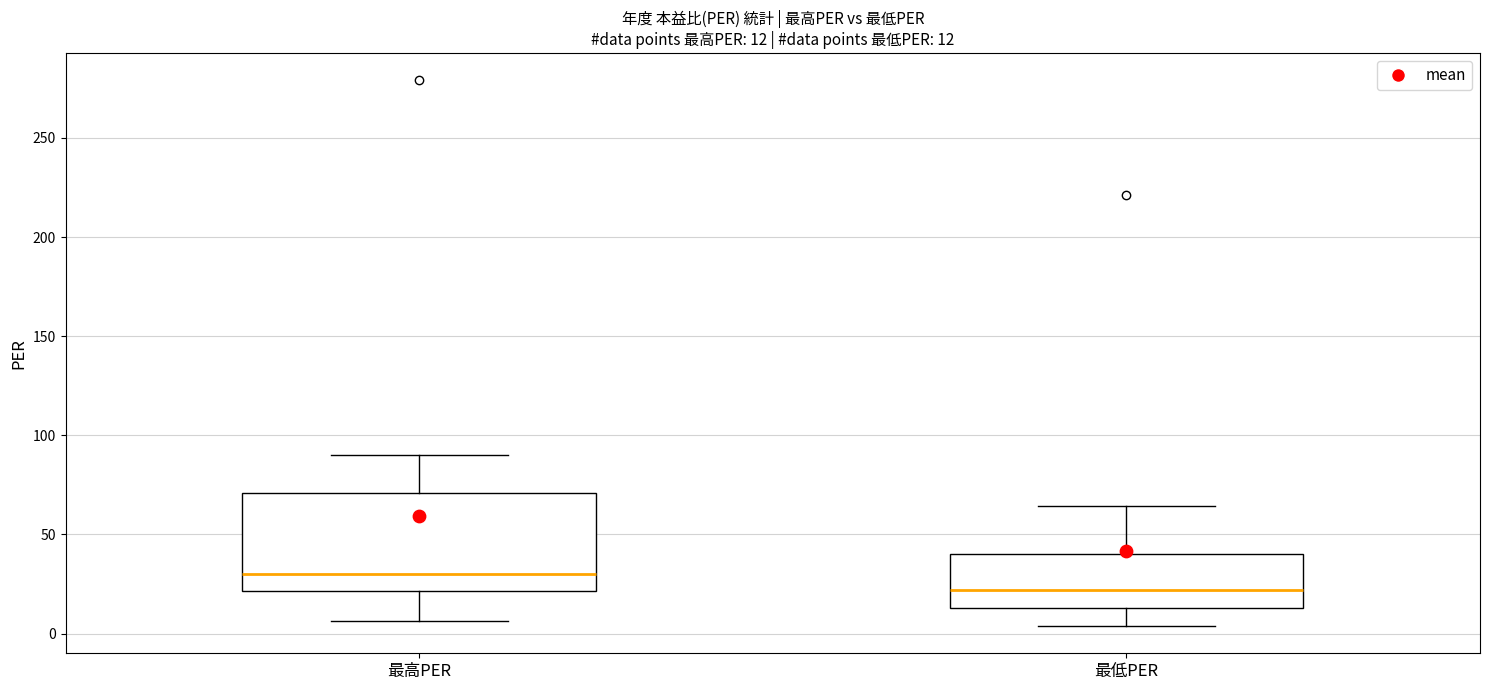

Which box's median line is the lowest?

最低PER